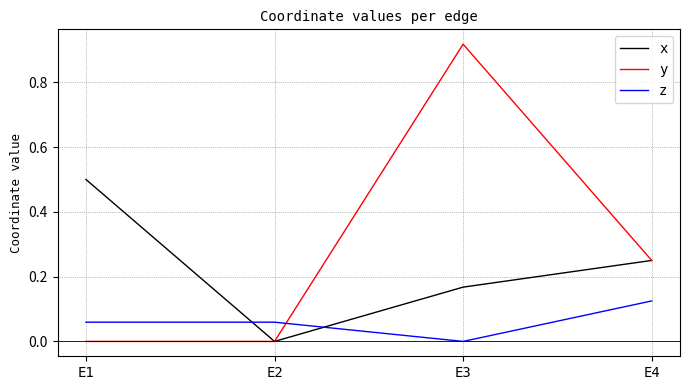

How many lines are shown in the chart?

3